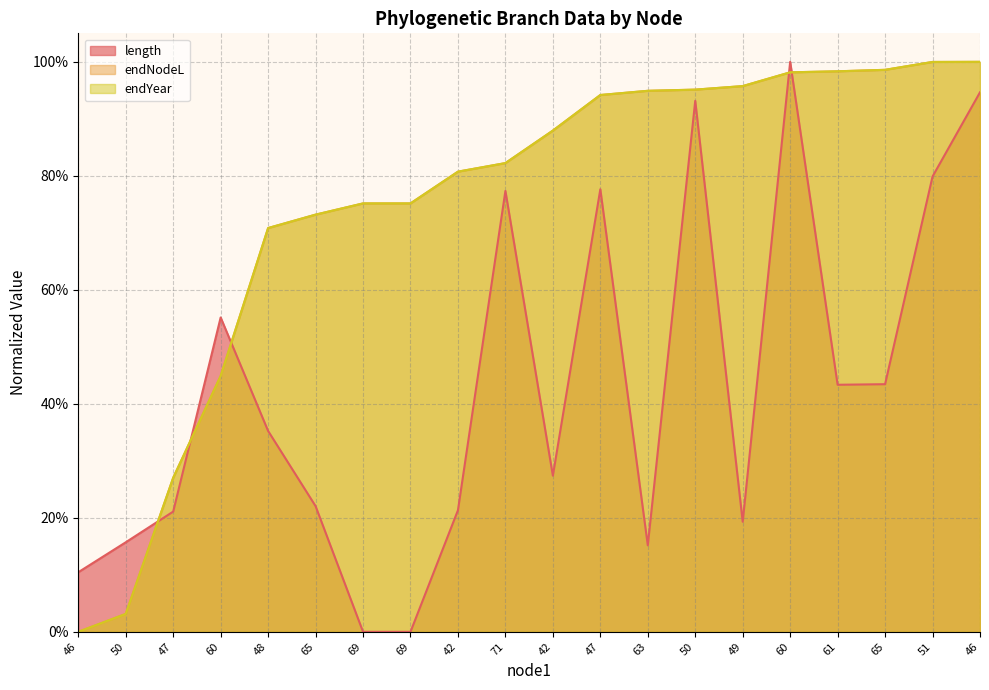

Between which two adjacent categories do length line and endYear line first intersect?

50 and 47